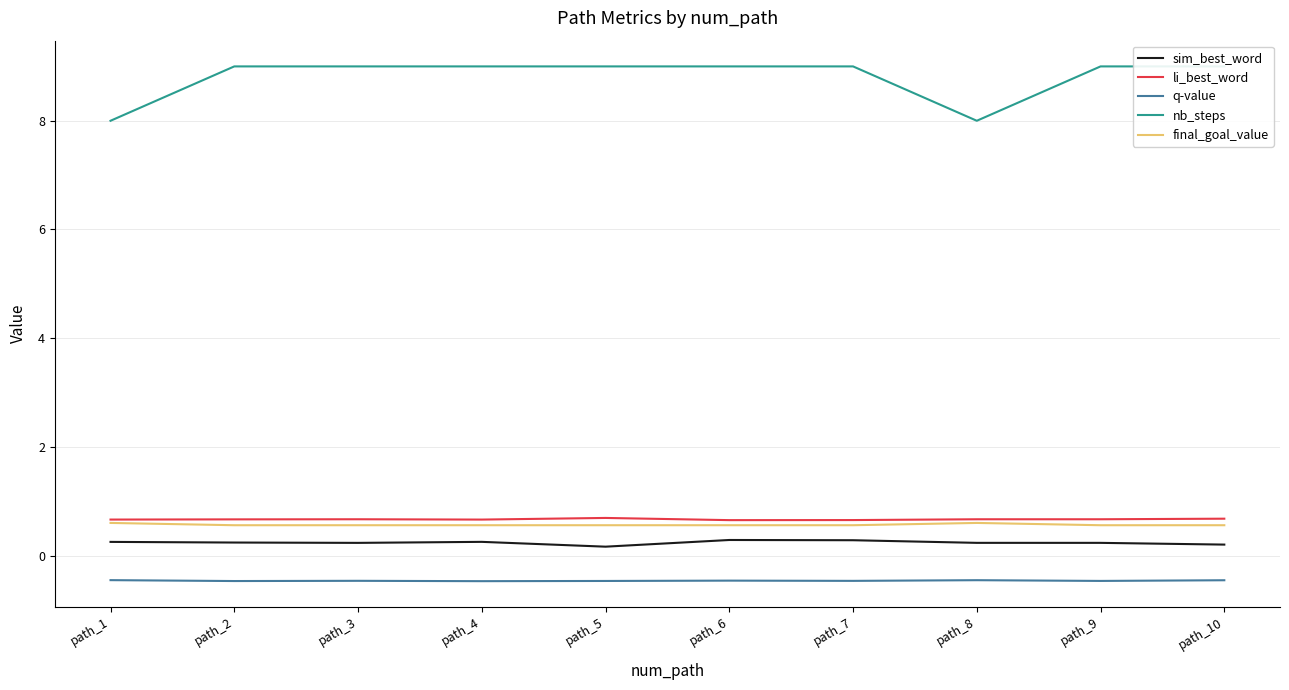

True or false: li_best_word and sim_best_word cross at least once.

False